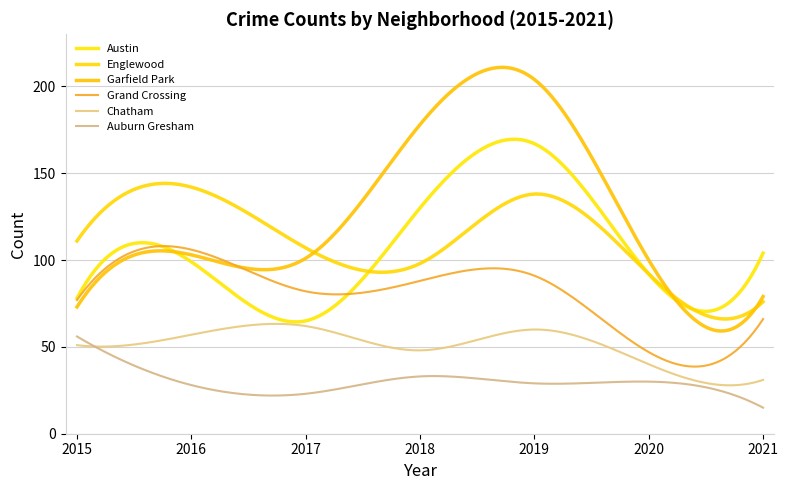

Which series has the largest total across all categories?

Garfield Park